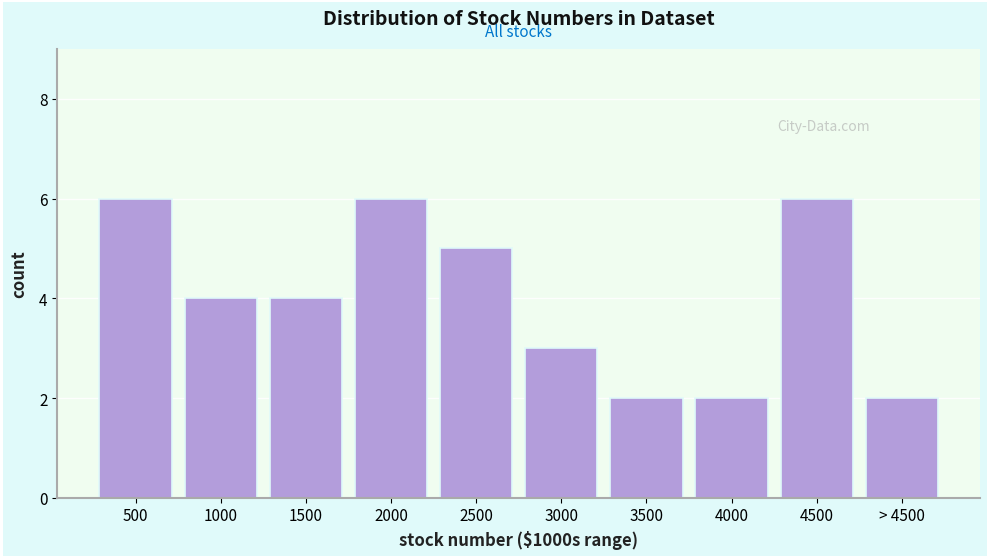

Reading left to right, transcribe all the data shown in this chart.

6	4	4	6	5	3	2	2	6	2